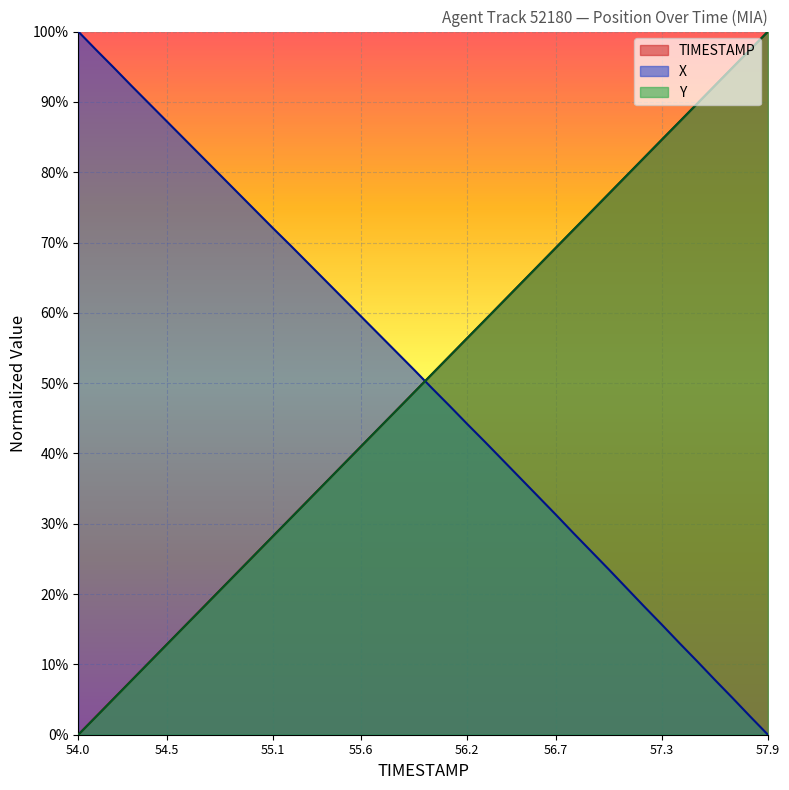

What is the spread (max minus min) of values at 54.0?

1.0